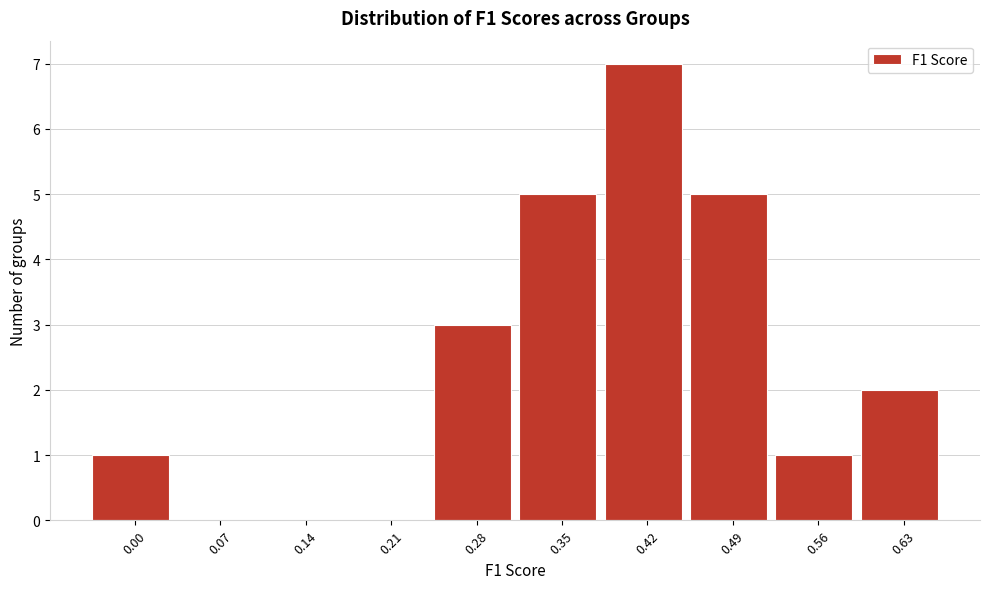

Reading right to left, what are all the values shown in this chart?

0.63=2	0.56=1	0.49=5	0.42=7	0.35=5	0.28=3	0.21=0	0.14=0	0.07=0	0.00=1